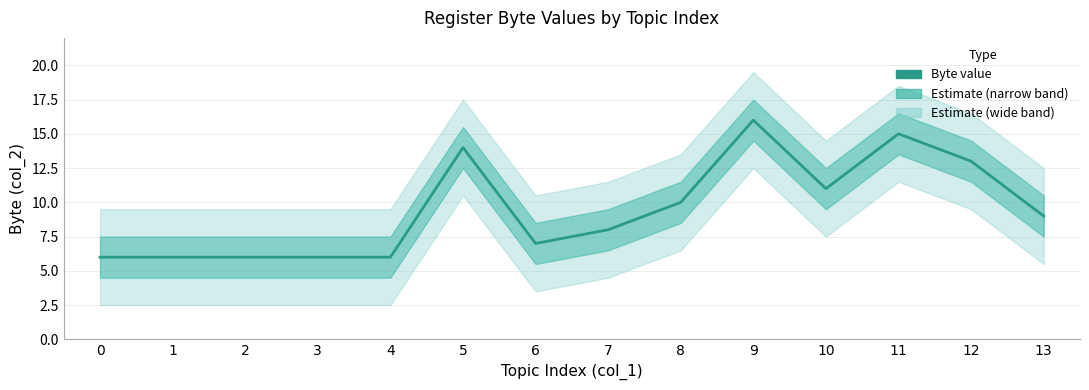

Rank the categories by value from lowest to highest.

0, 1, 2, 3, 4, 6, 7, 13, 8, 10, 12, 5, 11, 9